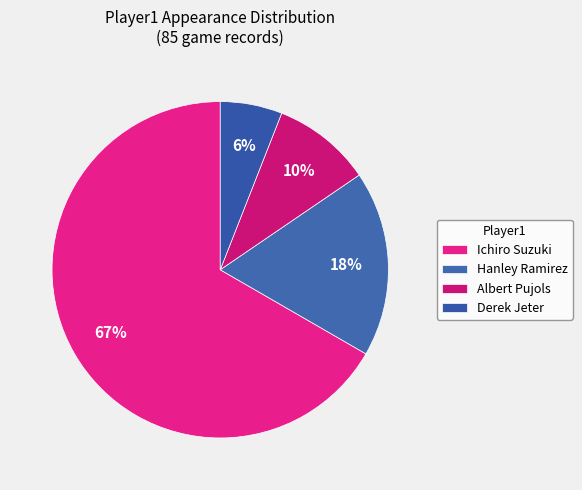

How many slices are in this pie chart?

4